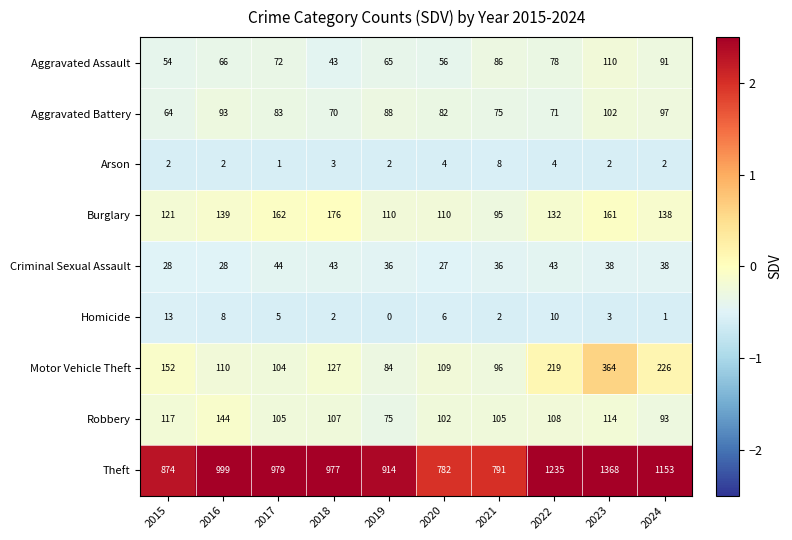

Is it true that Theft equals 1080 at 2020?

False